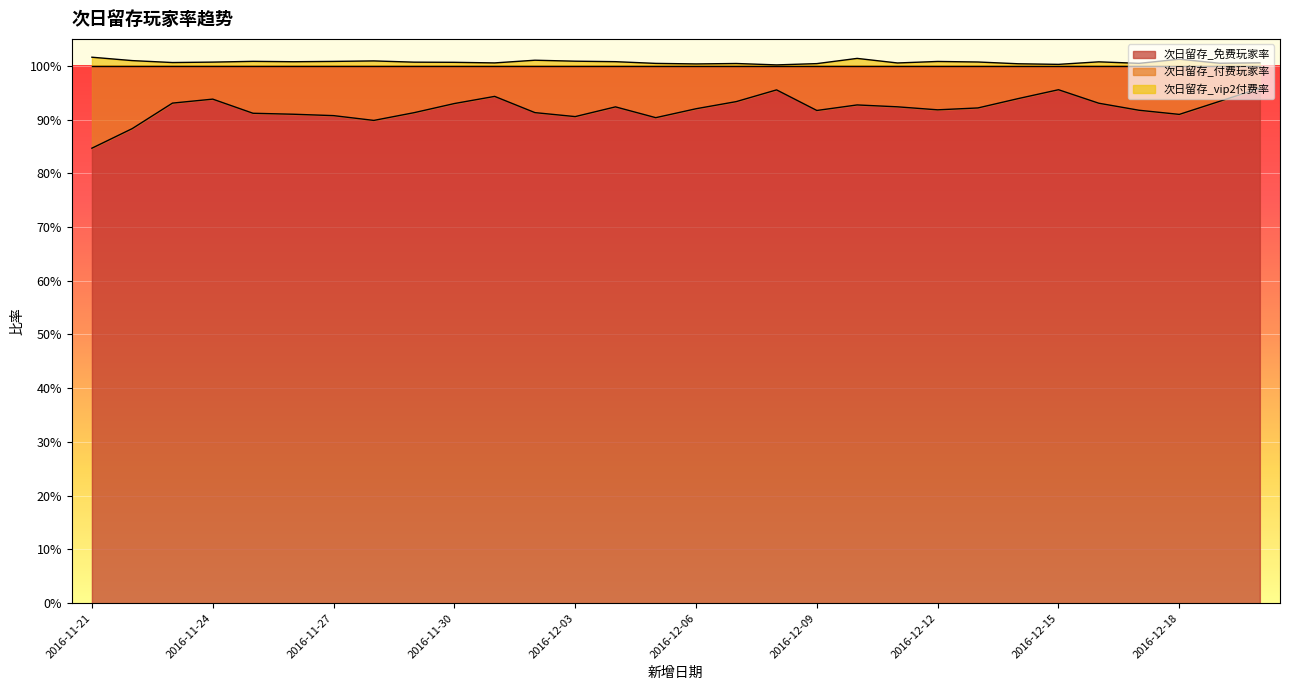

At how many categories does at least one series exceed 0?

30